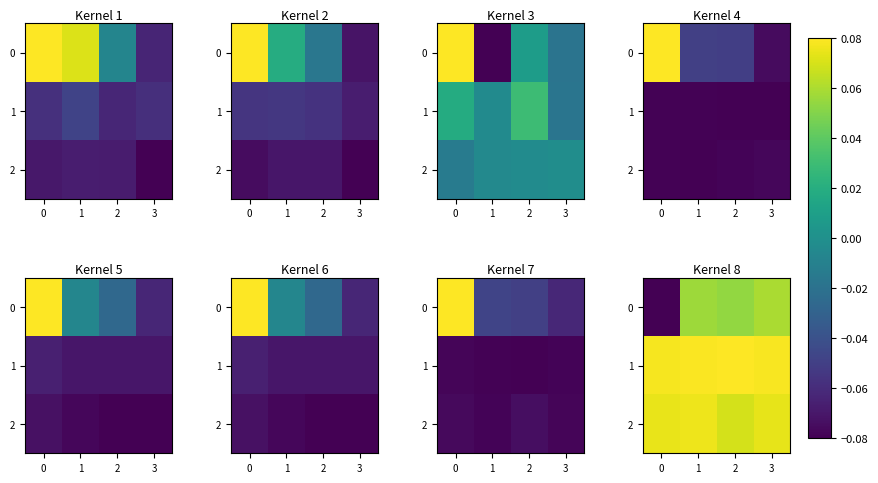

At which category is the sum across all series the highest?

3